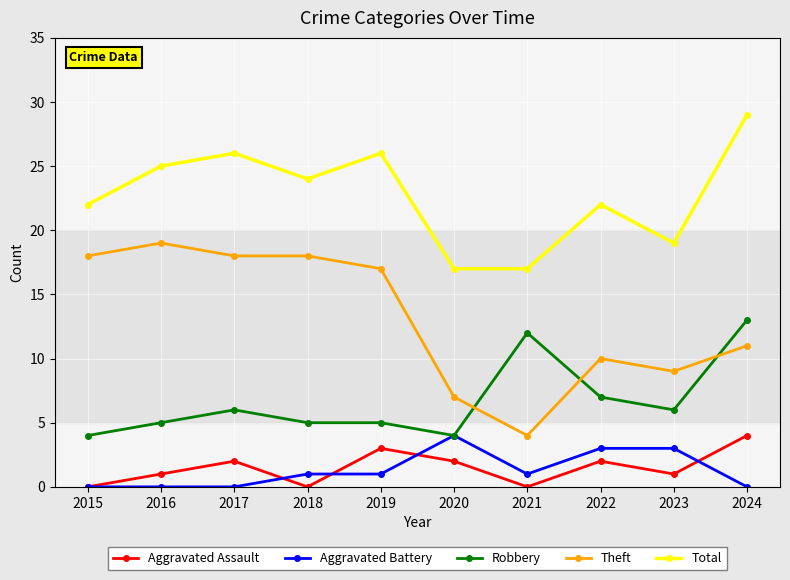

Where does the Total series first go above 24?

2016